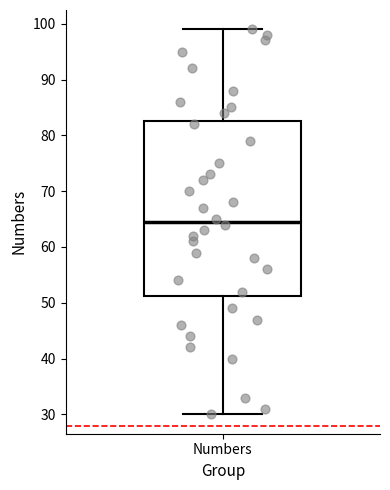

Read this box plot against the y-axis: the position of the median line, the range covered by the box, and the ends of both whiskers. The values are not printed on the chart, so give them approximately, as read against the axis.

median 65, box 51 to 83, whiskers 30 to 99